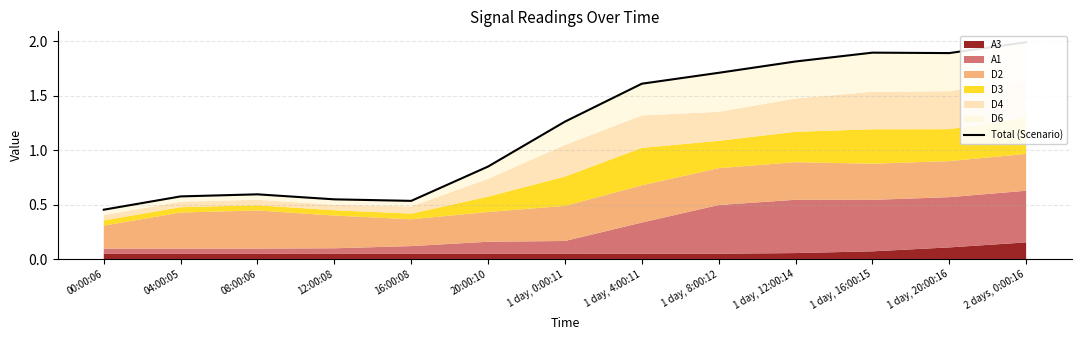

What is the smallest value displayed?

0.5